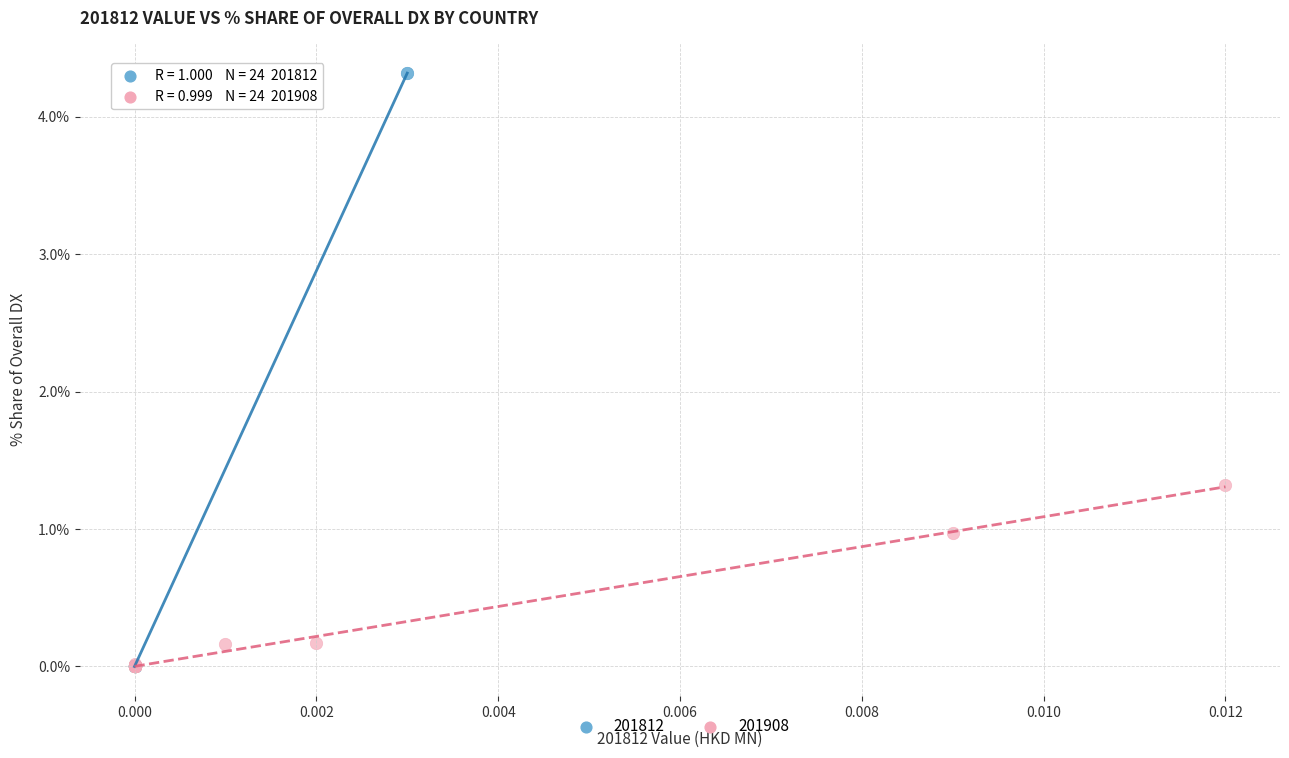

Which series reaches the maximum Y coordinate?

201812